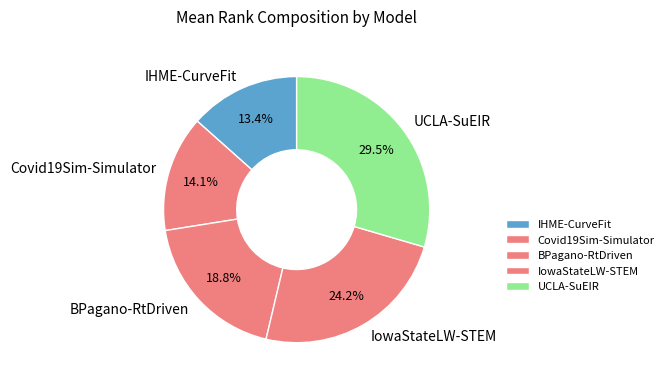

Count the number of slices in the pie.

5